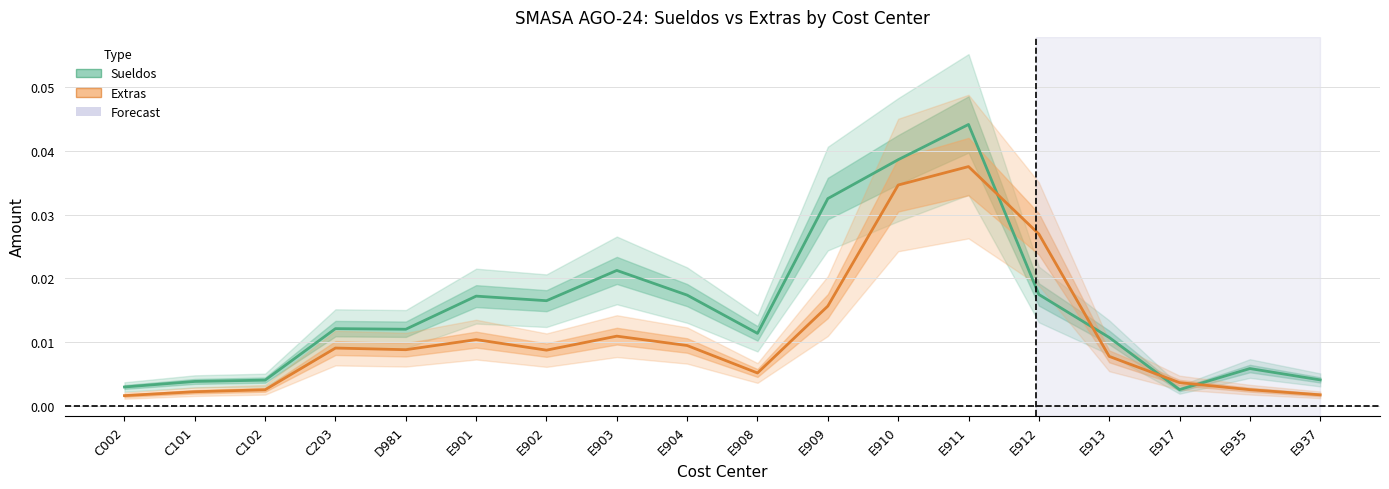

True or false: Sueldos and Extras cross at least once.

True